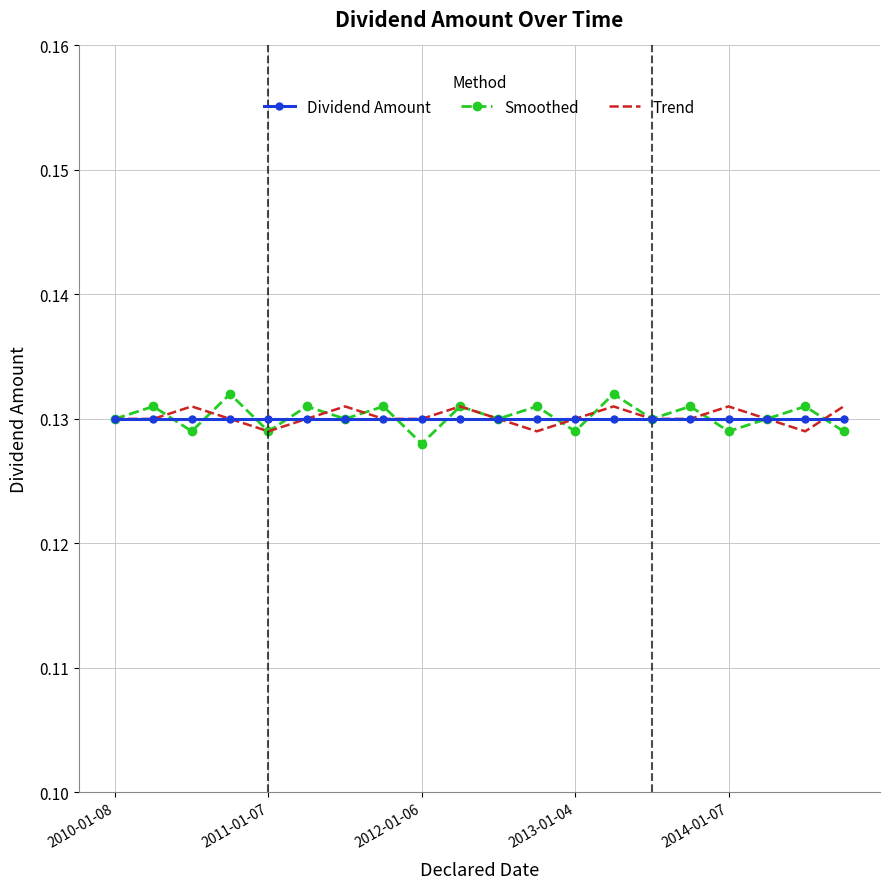

Which series has the largest range (max minus min)?

Smoothed